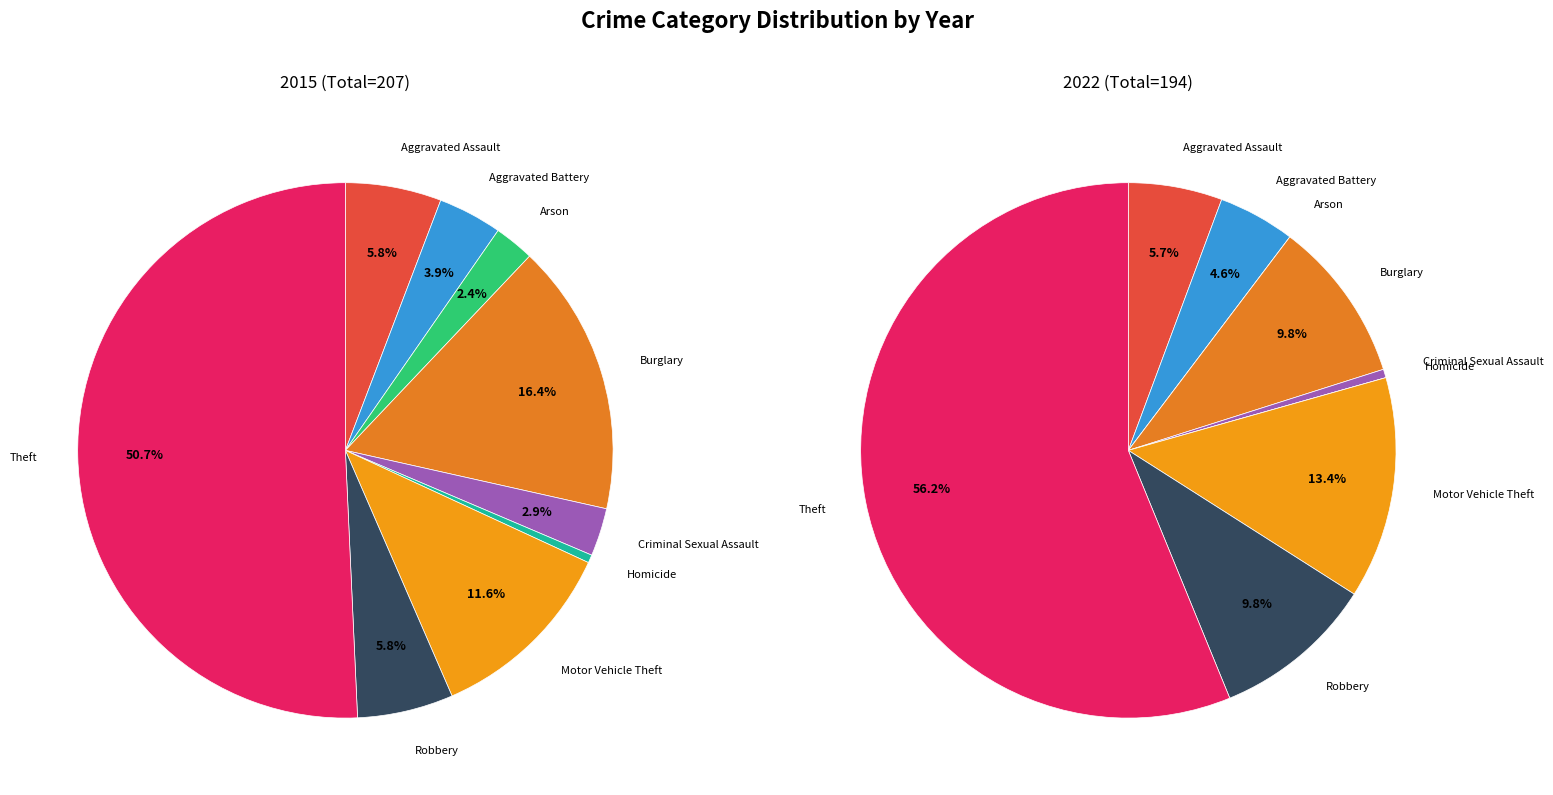

To the nearest percent, what is the average slice percentage?

11%